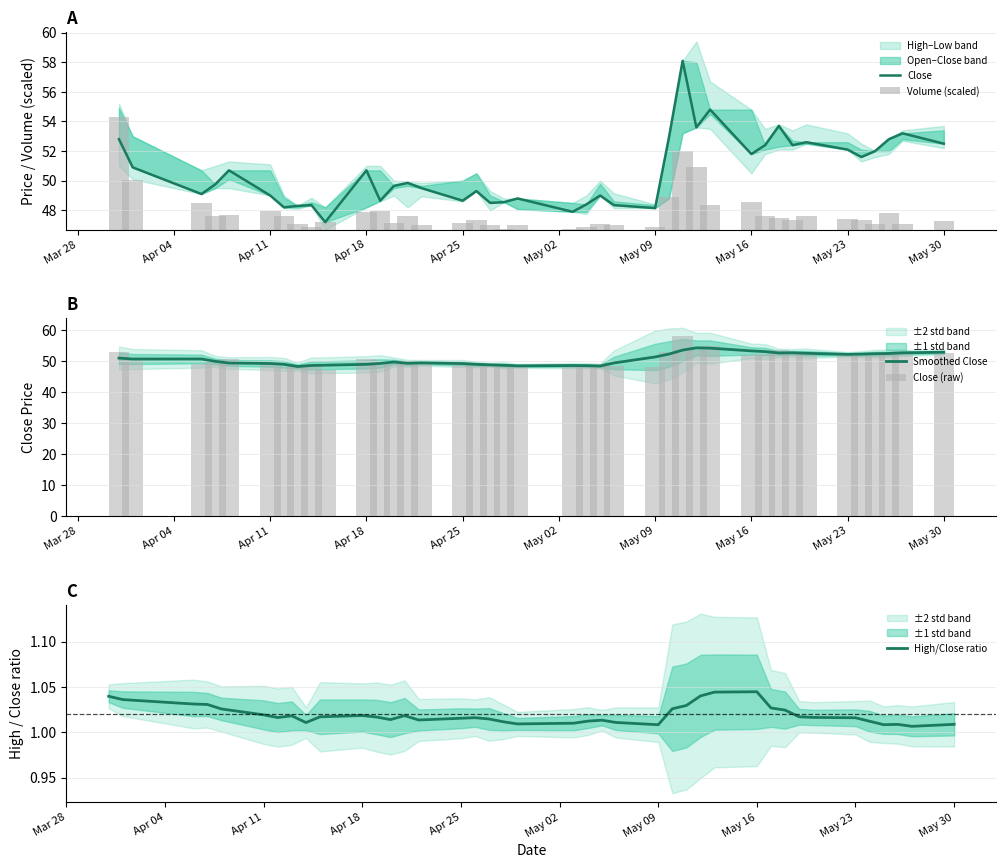

Is it true that Smoothed Close equals 49.2 at Apr 25?

True